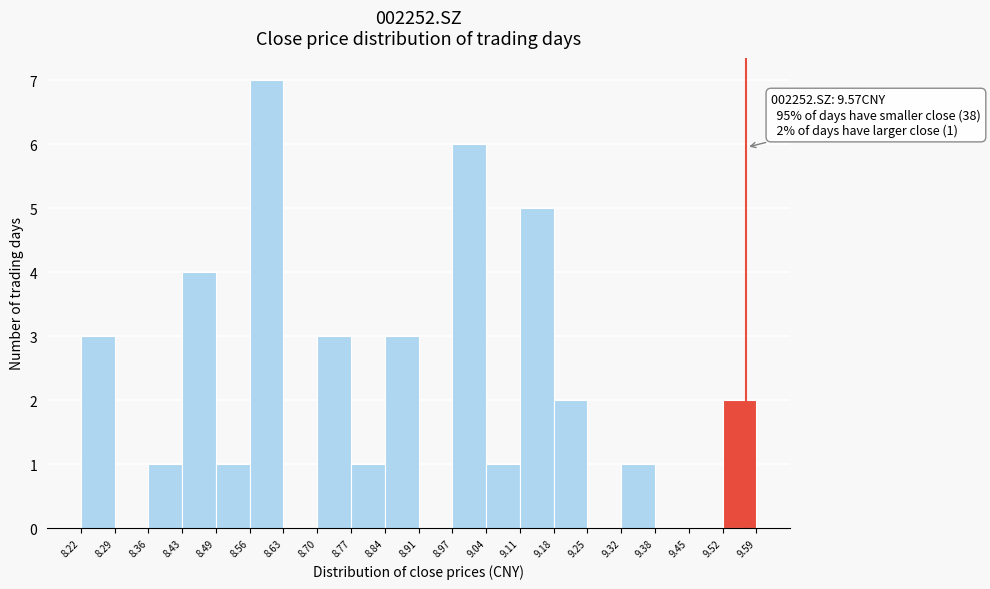

Over which range of the x-axis is the bar tallest?

8.56 to 8.63